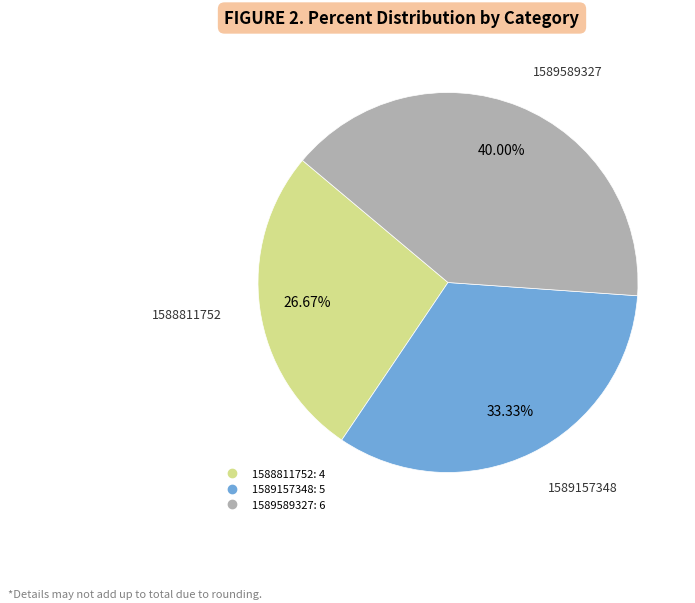

Does any single category account for the majority?

No